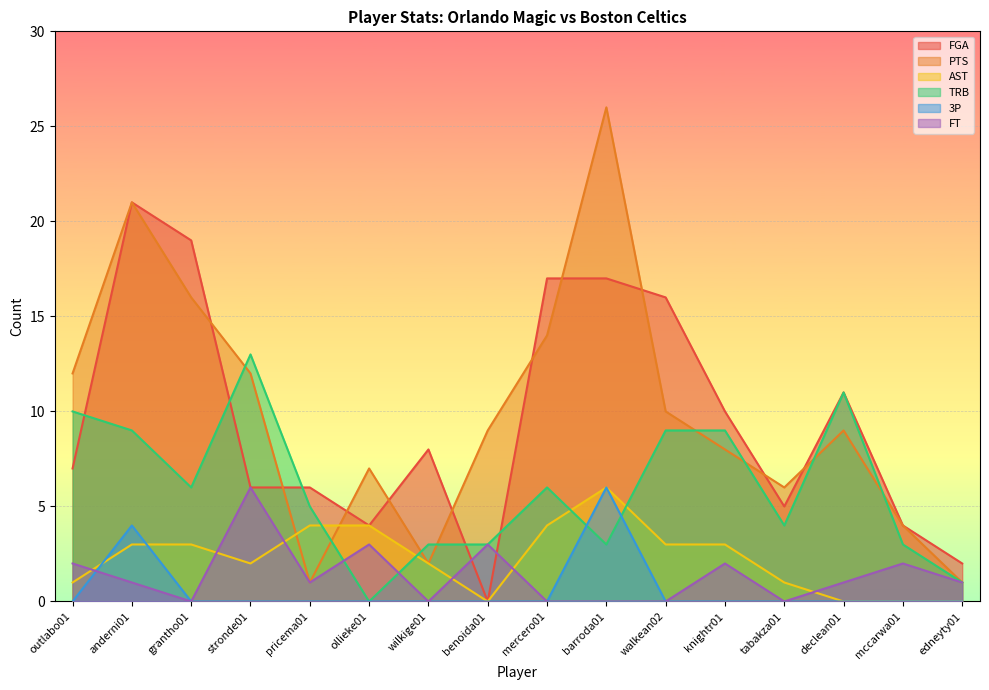

Count the number of categories in the chart.

16